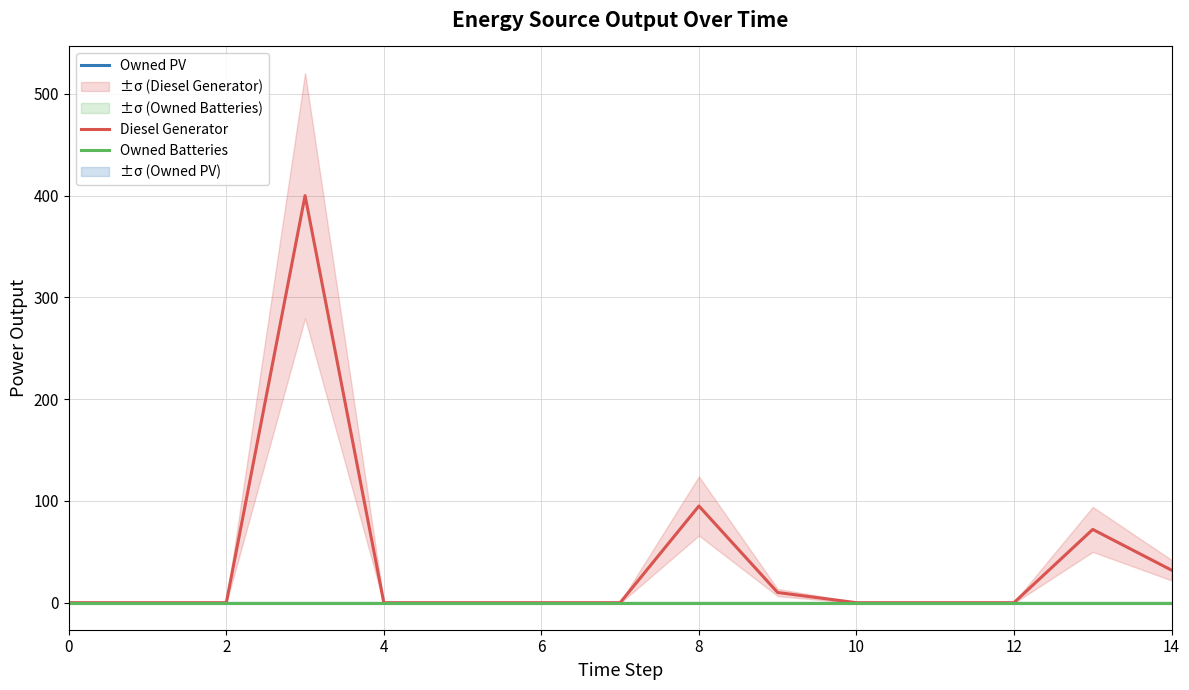

At 10, list the series in order from largest to smallest.

Diesel Generator, Owned PV, Owned Batteries